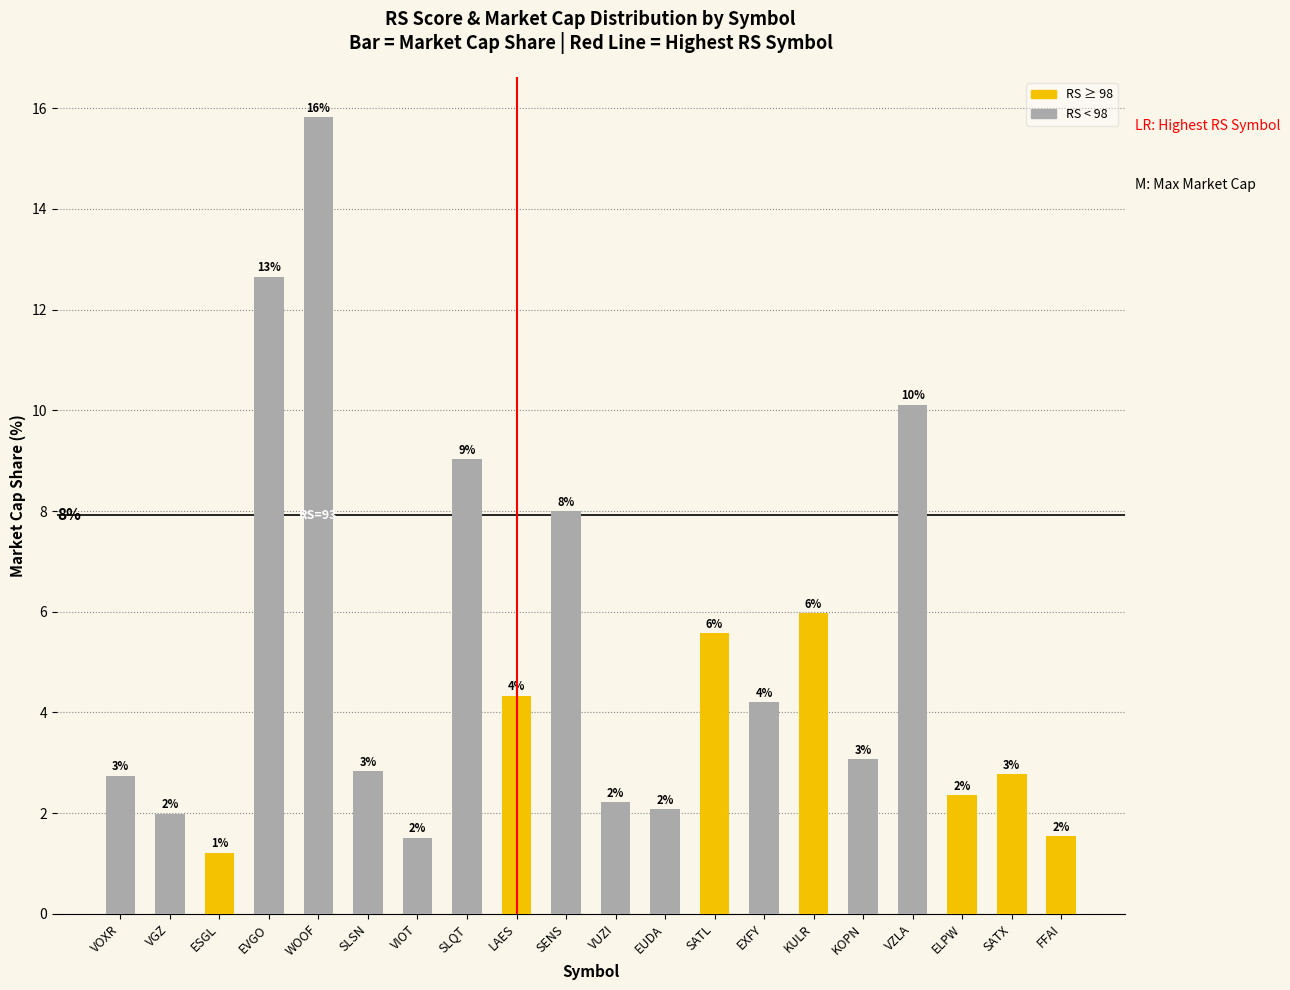

The value at VGZ is 0. True or false?

False